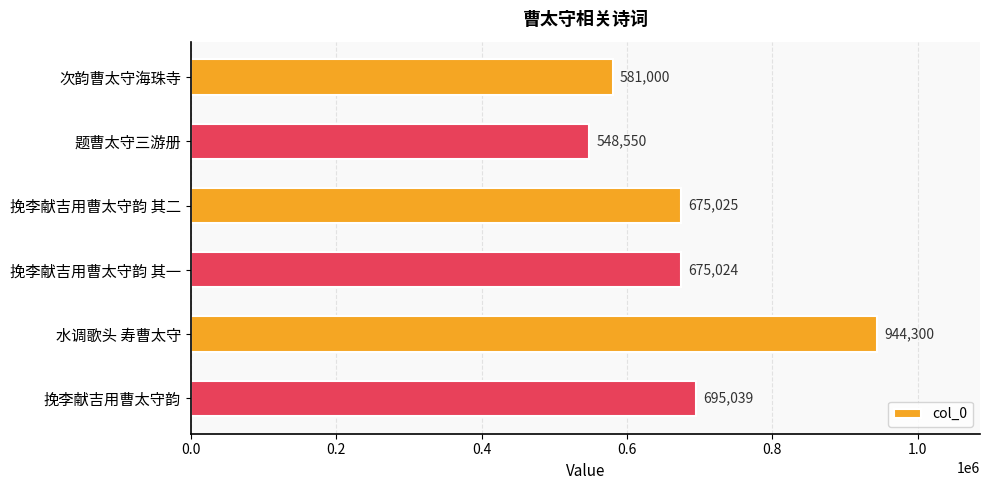

Are the bars grouped side by side (vs. stacked)?

No